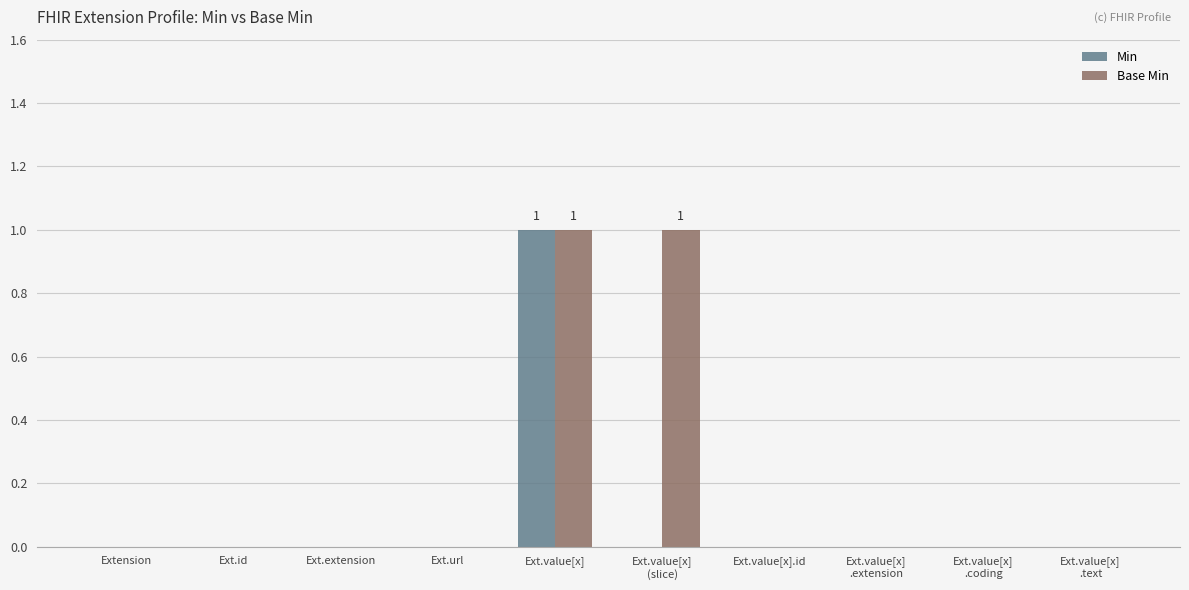

Between Ext.value[x]
(slice) and Ext.value[x].id, which series saw the biggest shift?

Base Min